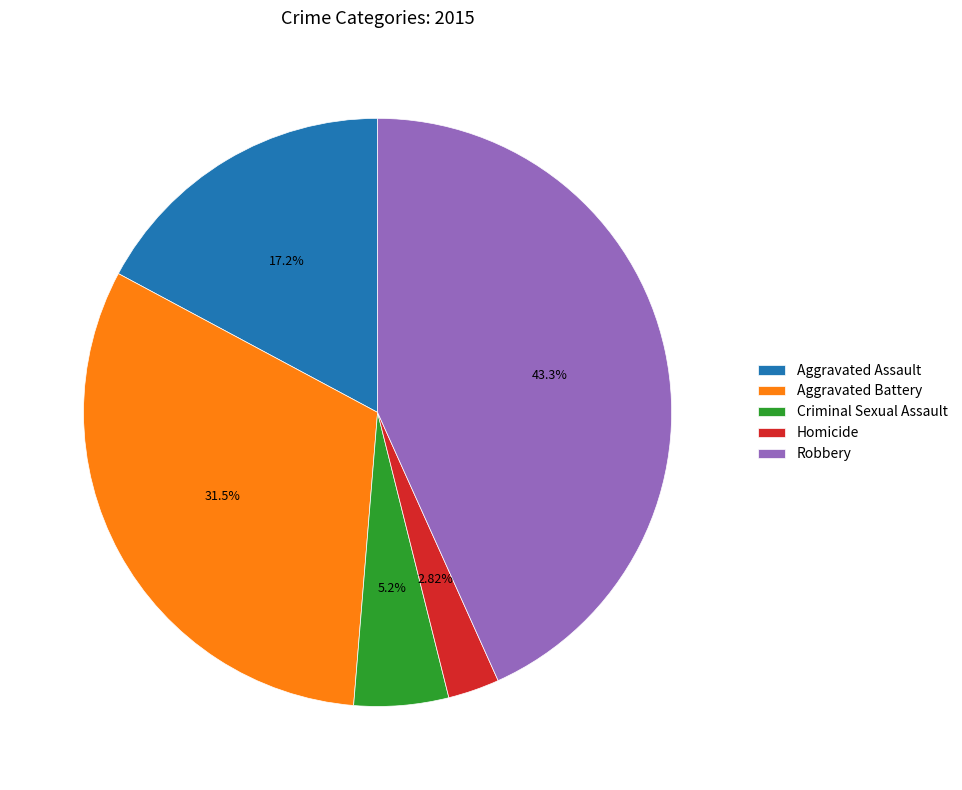

What is the total percentage of Robbery and Aggravated Assault?

60.5%